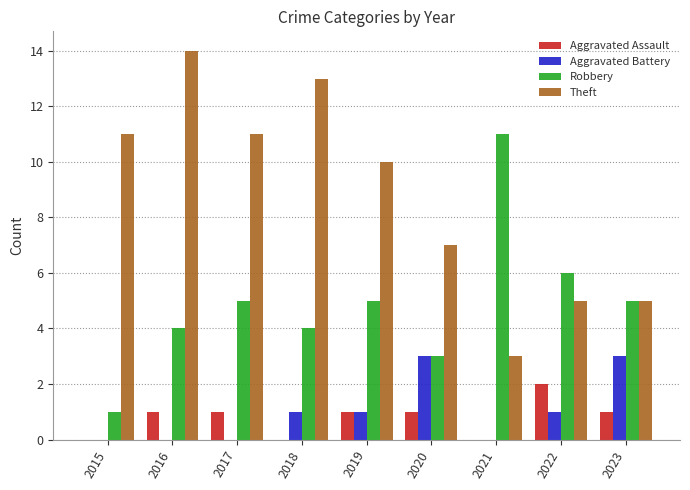

What value does the Robbery series have at 2018?

4